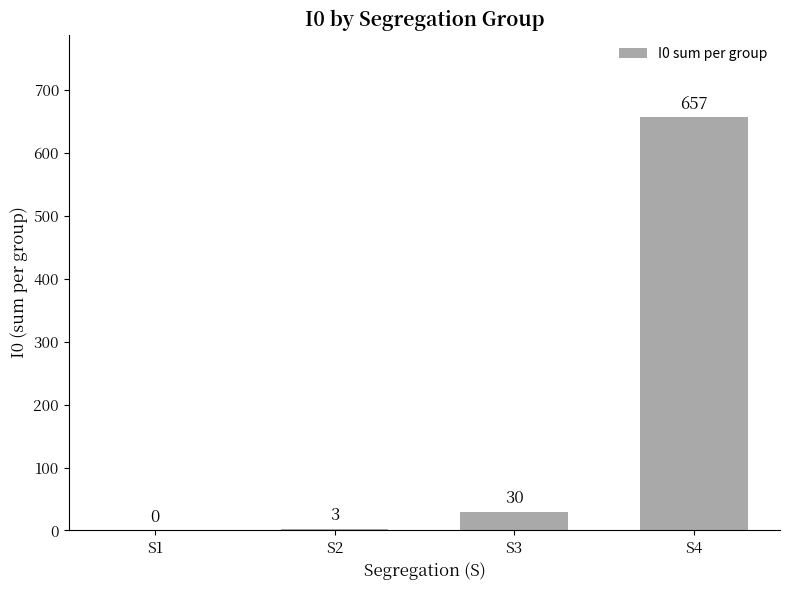

What is the change in value from S1 to S4?

+657